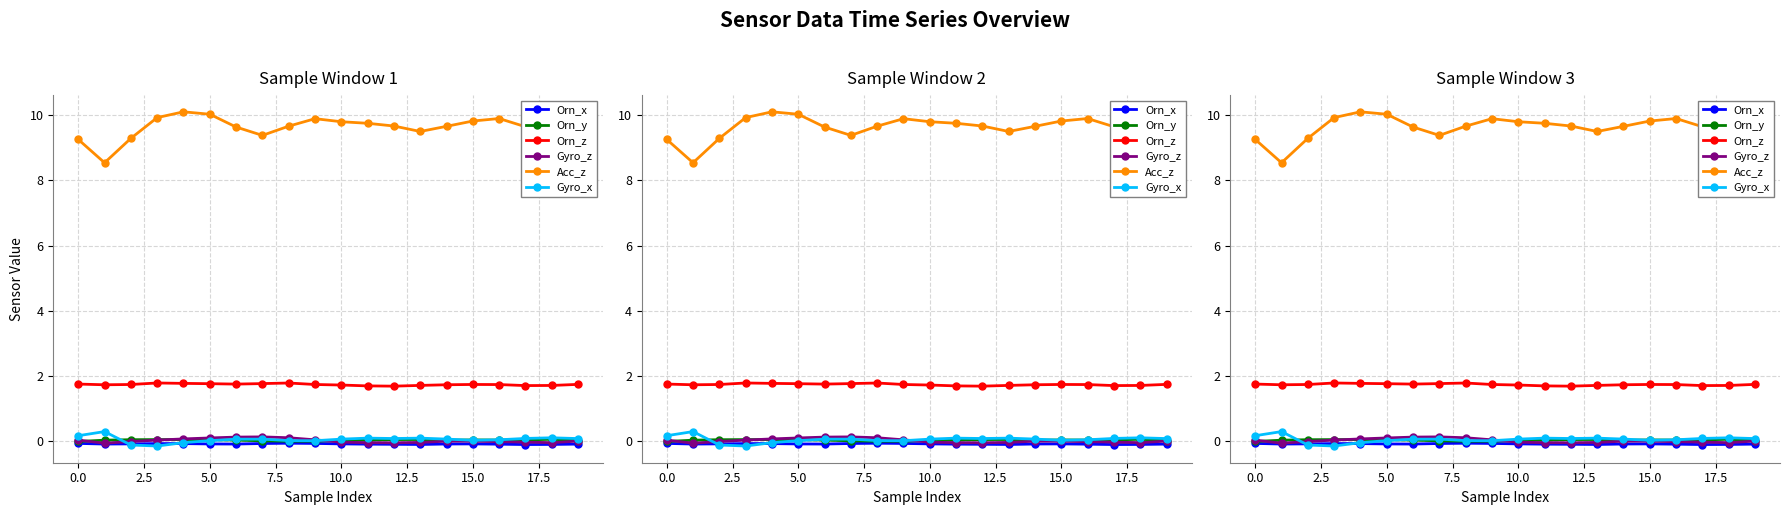

What is the total value across all series at 12?

11.3